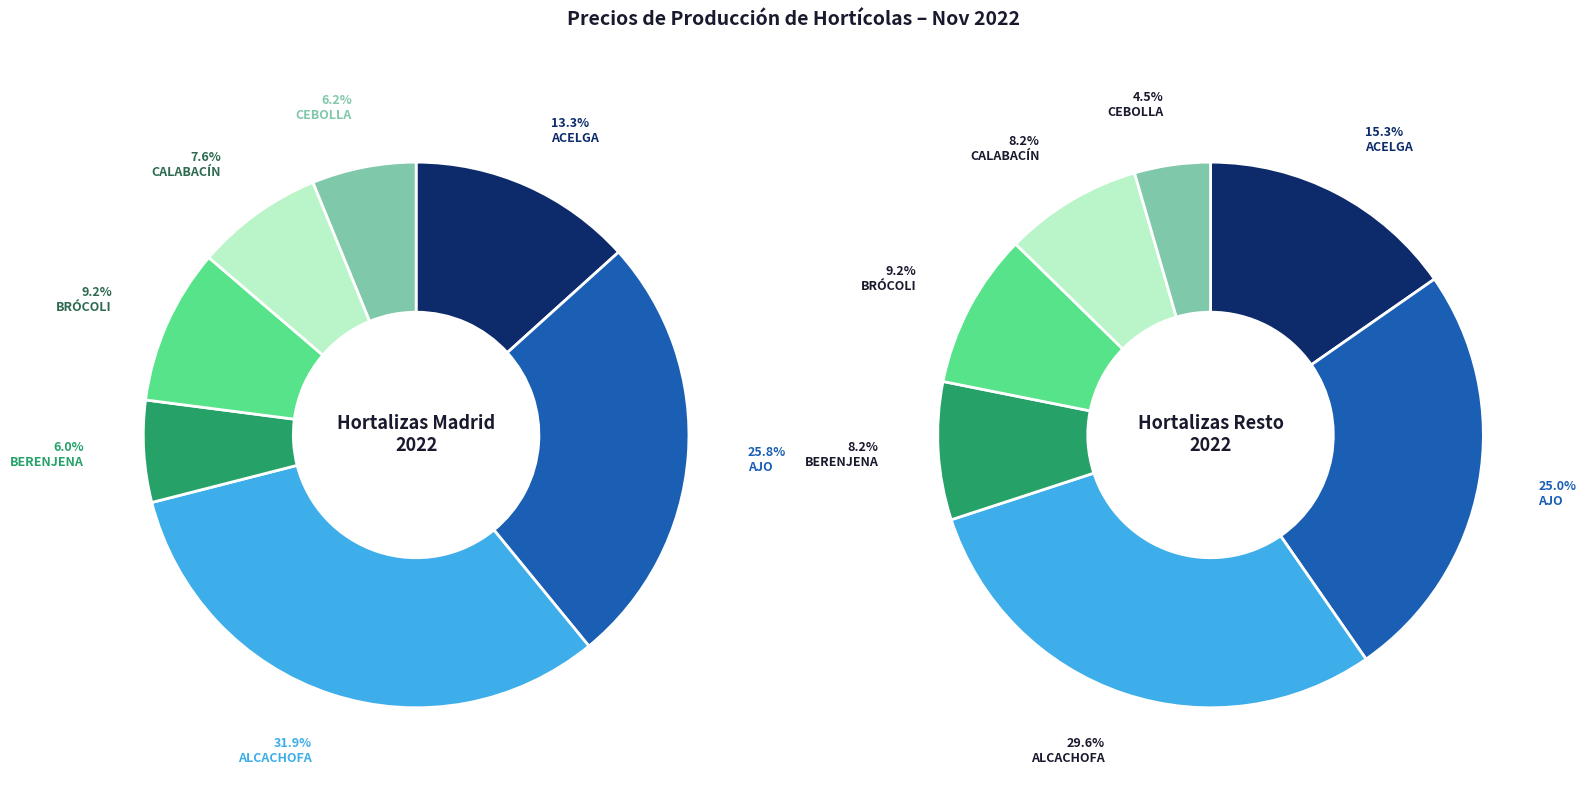

To the nearest percent, what portion does CALABACÍN represent?

8%